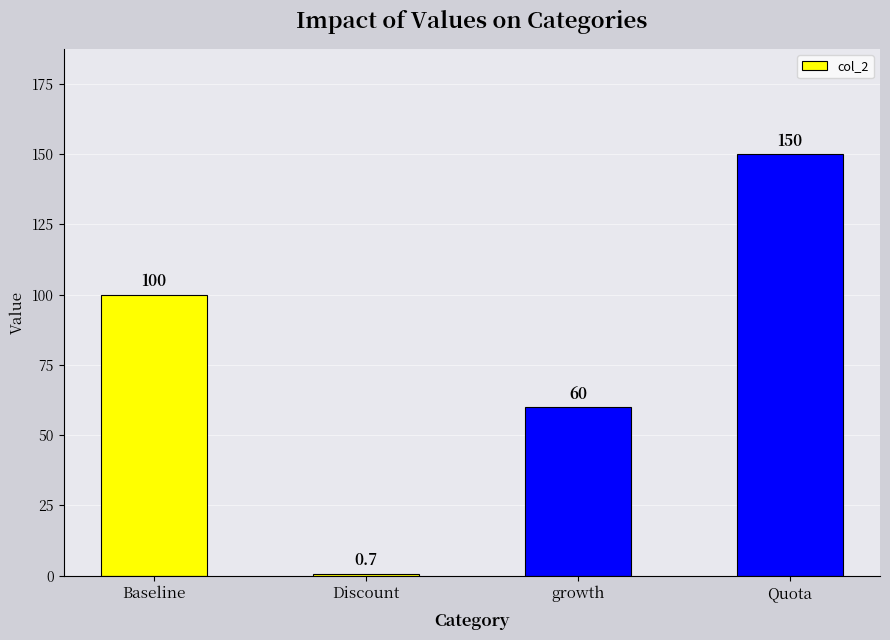

What is the label of the 3rd bar from the right?

Discount